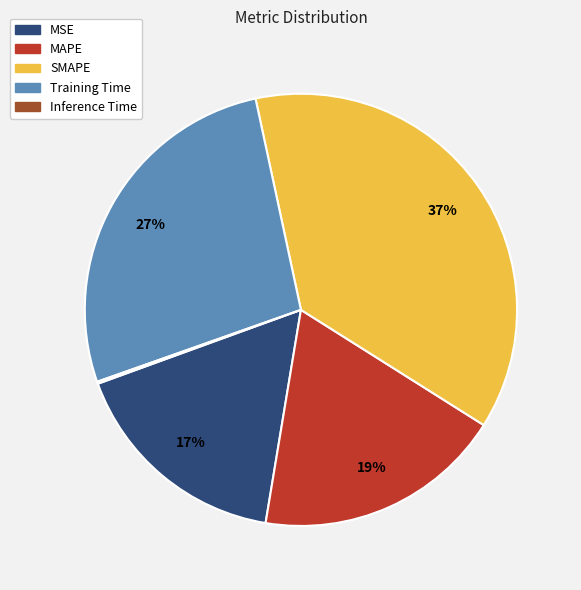

To the nearest percent, what portion does MSE represent?

17%